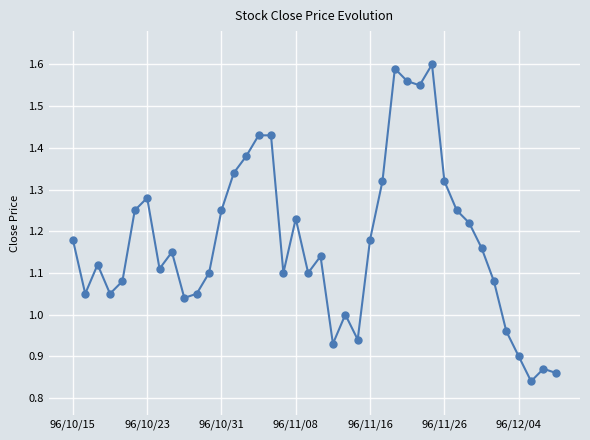

True or false: the data has more than 2 interior local peaks.

True